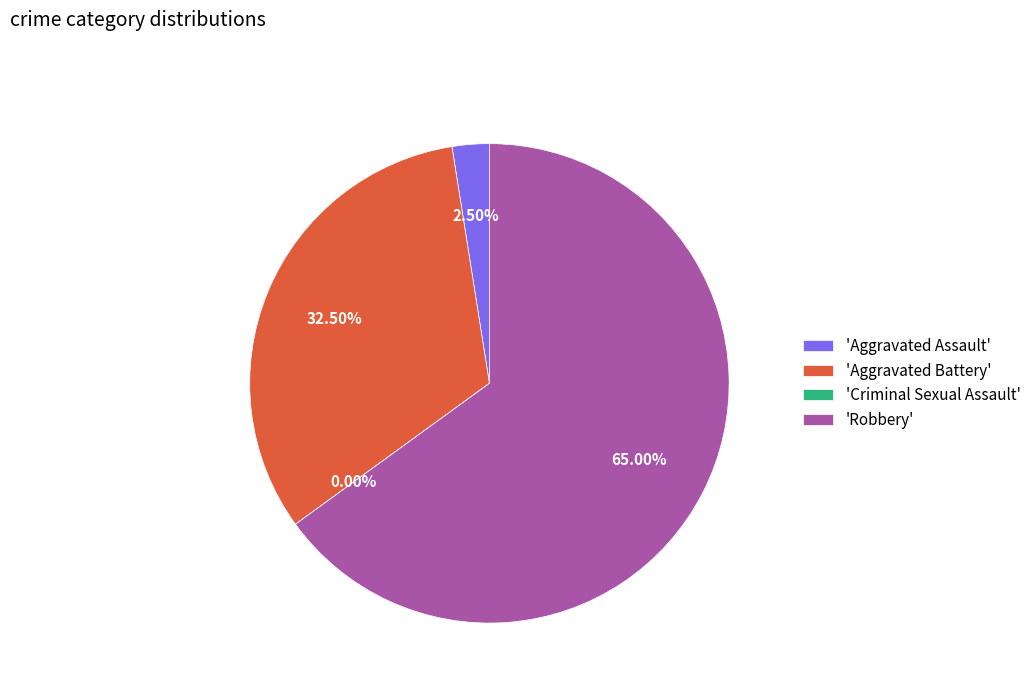

Which slice is the largest?

Robbery